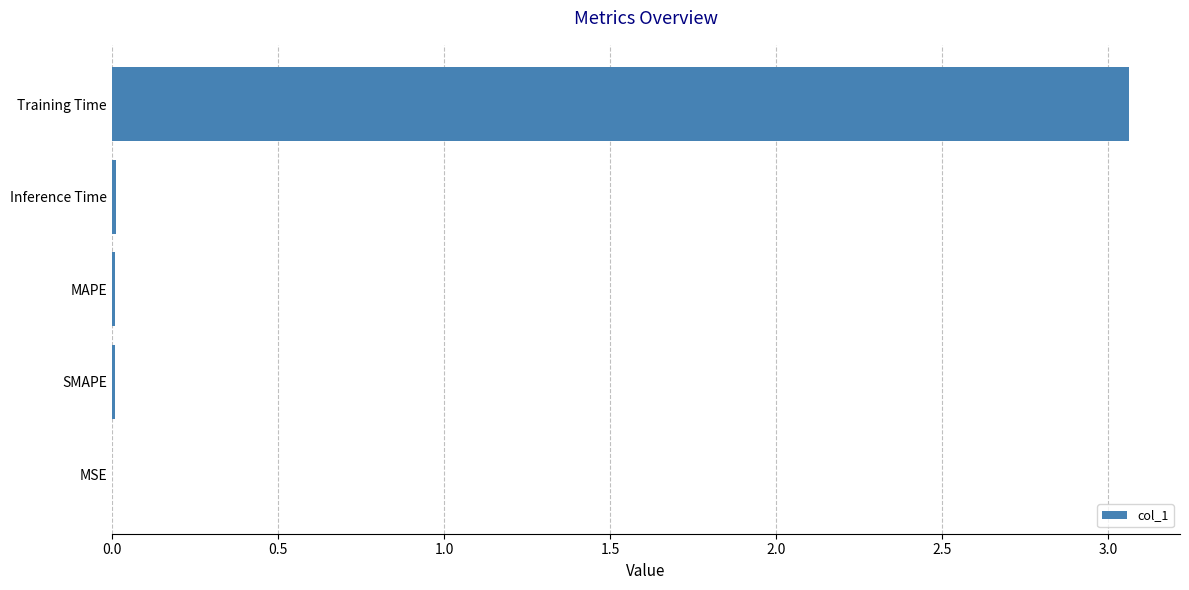

Which category has the highest value across all series?

Training Time